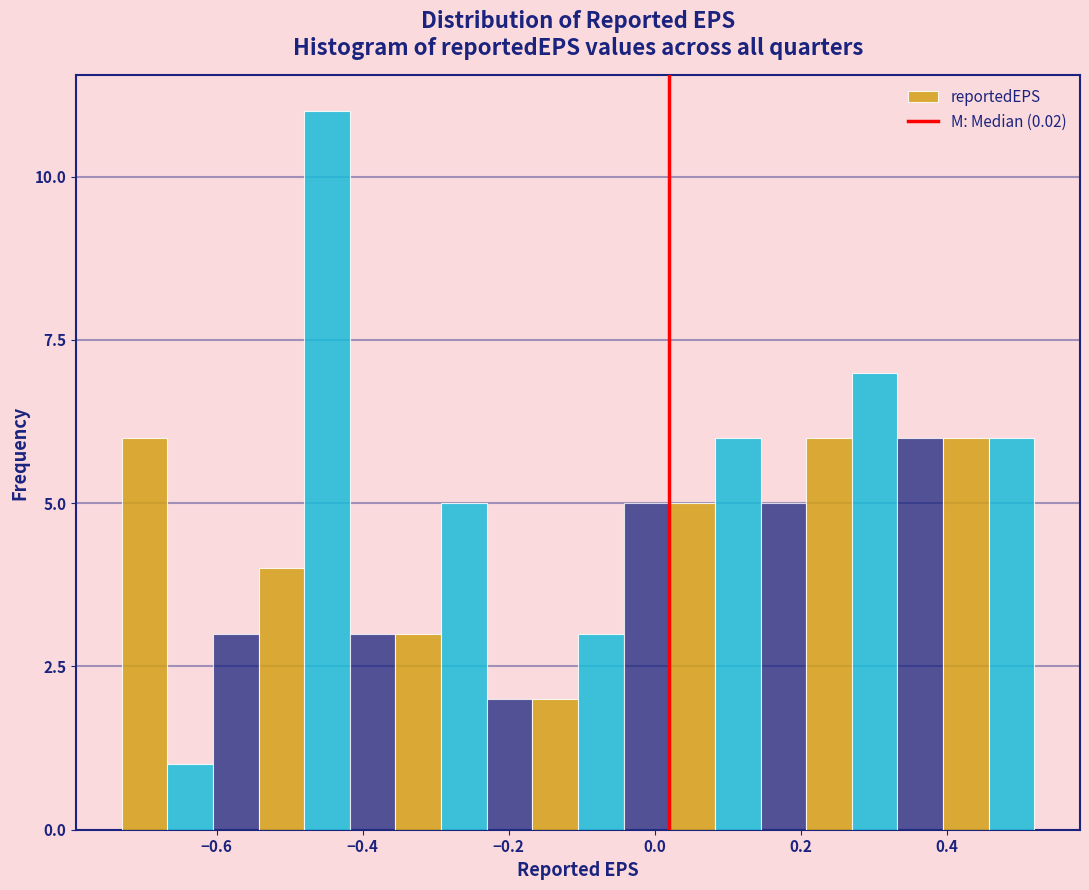

Around what value on the x-axis is the tallest bar? Give the approximate position of its centre, as read against the axis.

-0.44